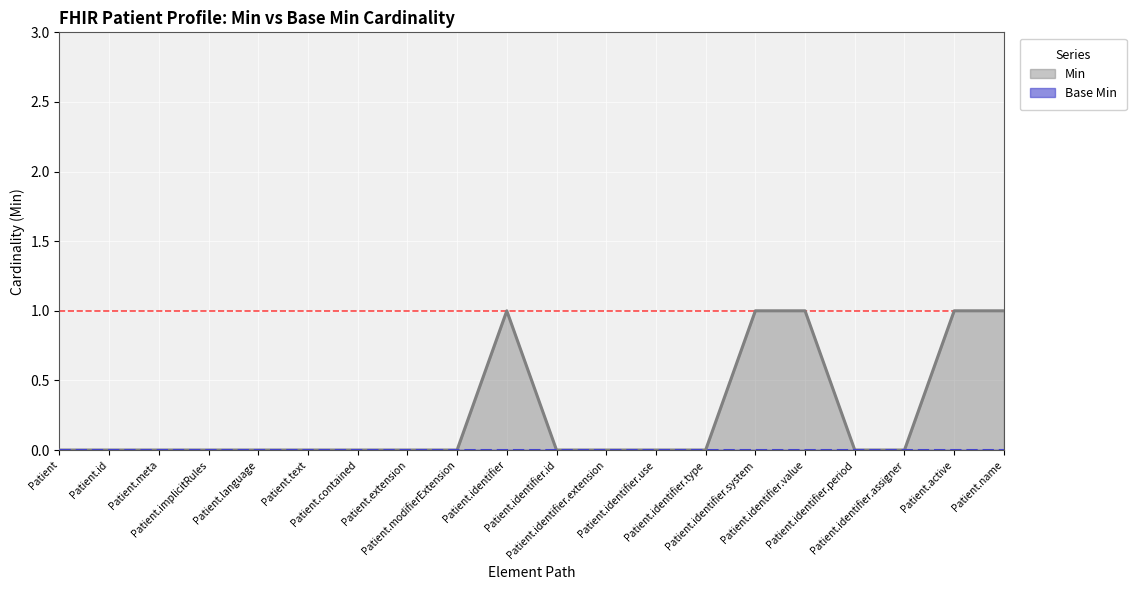

Rank the categories by value from lowest to highest.

Patient, Patient.id, Patient.meta, Patient.implicitRules, Patient.language, Patient.text, Patient.contained, Patient.extension, Patient.modifierExtension, Patient.identifier.id, Patient.identifier.extension, Patient.identifier.use, Patient.identifier.type, Patient.identifier.period, Patient.identifier.assigner, Patient.identifier, Patient.identifier.system, Patient.identifier.value, Patient.active, Patient.name